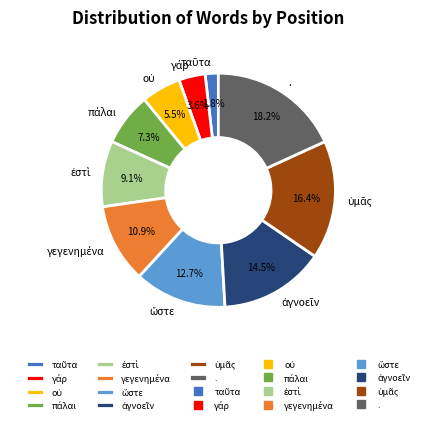

To the nearest percent, what is the difference between the largest and smallest slice percentages?

16%